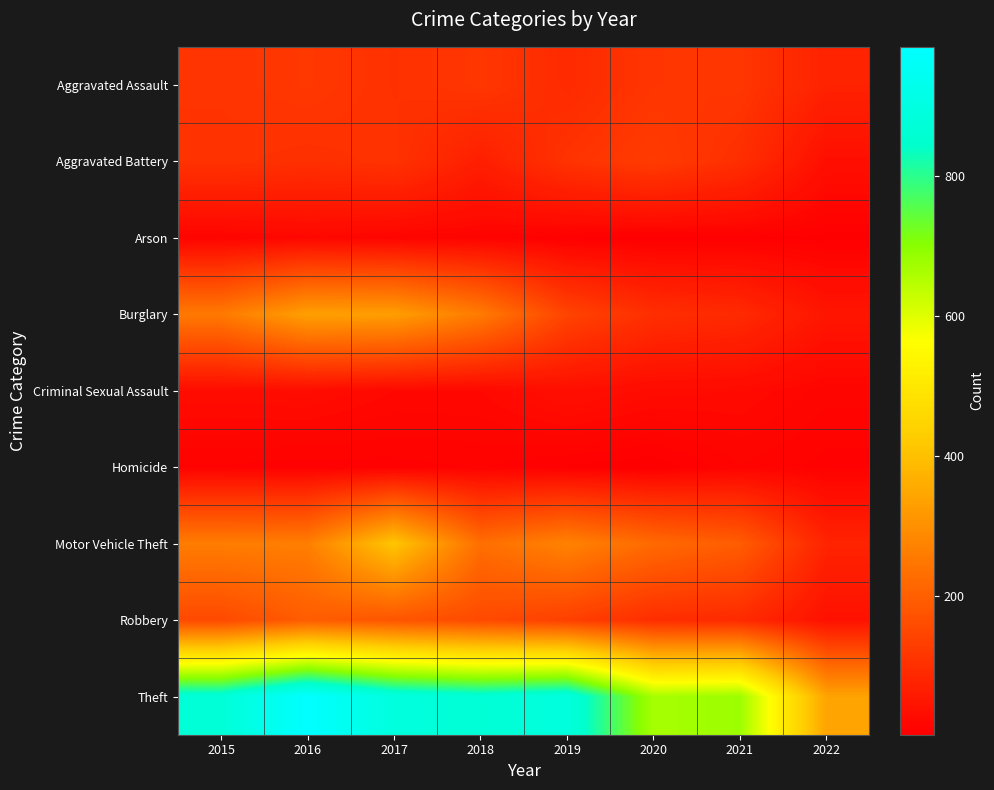

Reading right to left, transcribe all the data shown in this chart.

Aggravated Assault: 2022=75	2021=115	2020=113	2019=92	2018=115	2017=105	2016=118	2015=110
Aggravated Battery: 2022=34	2021=100	2020=126	2019=108	2018=67	2017=108	2016=102	2015=108
Arson: 2022=4	2021=6	2020=4	2019=5	2018=12	2017=14	2016=20	2015=13
Burglary: 2022=48	2021=90	2020=100	2019=143	2018=257	2017=329	2016=333	2015=254
Criminal Sexual Assault: 2022=15	2021=25	2020=27	2019=35	2018=21	2017=21	2016=30	2015=28
Homicide: 2022=8	2021=13	2020=2	2019=5	2018=10	2017=8	2016=7	2015=9
Motor Vehicle Theft: 2022=77	2021=194	2020=222	2019=273	2018=231	2017=411	2016=265	2015=261
Robbery: 2022=39	2021=91	2020=97	2019=135	2018=155	2017=178	2016=194	2015=154
Theft: 2022=340	2021=678	2020=666	2019=891	2018=868	2017=892	2016=984	2015=874